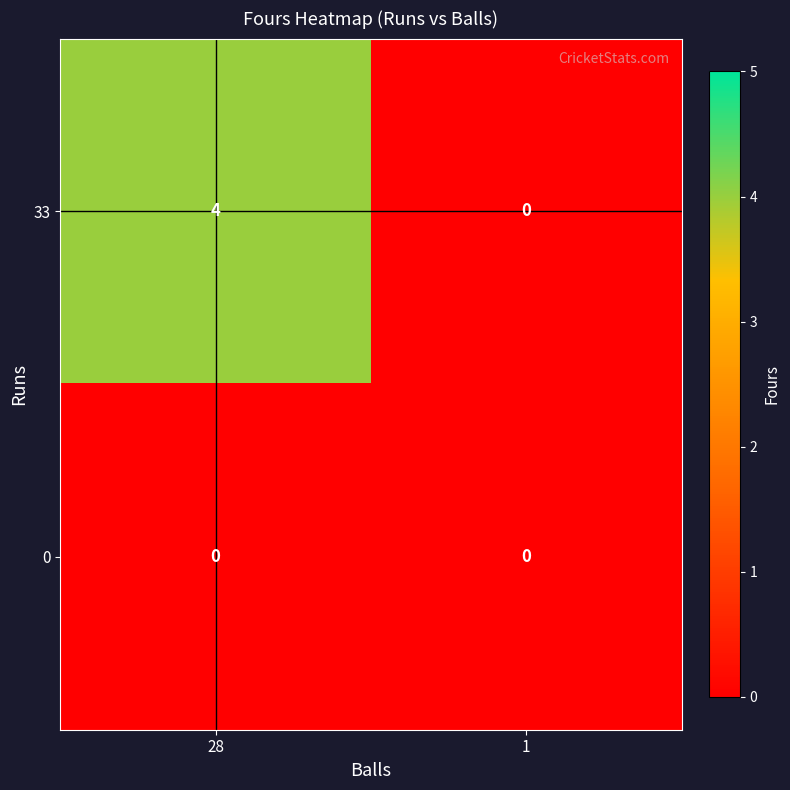

Reading left to right, transcribe all the data shown in this chart.

33: 4	0
0: 0	0